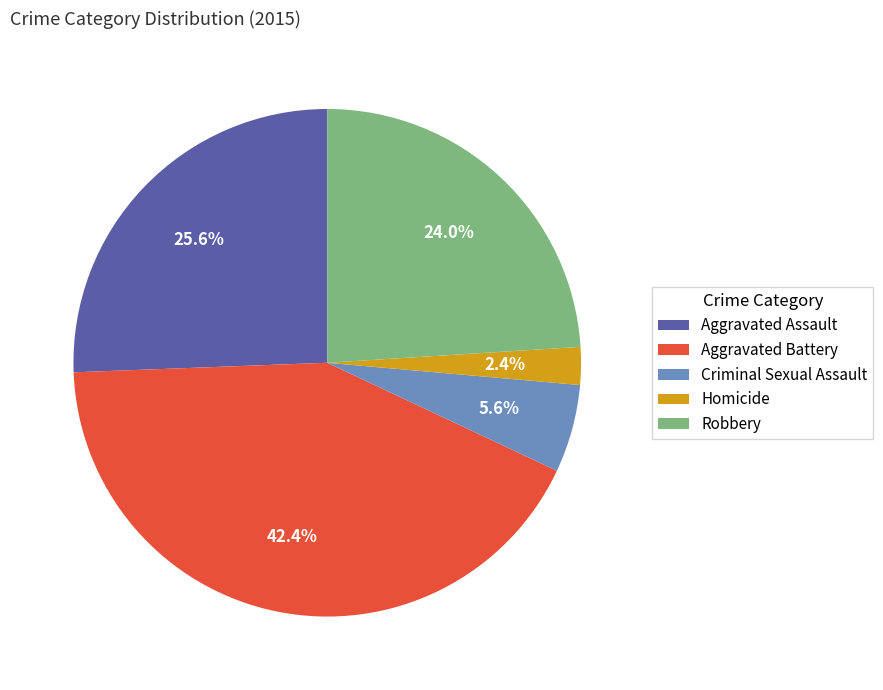

What percentage is the Criminal Sexual Assault slice, to the nearest percent?

6%